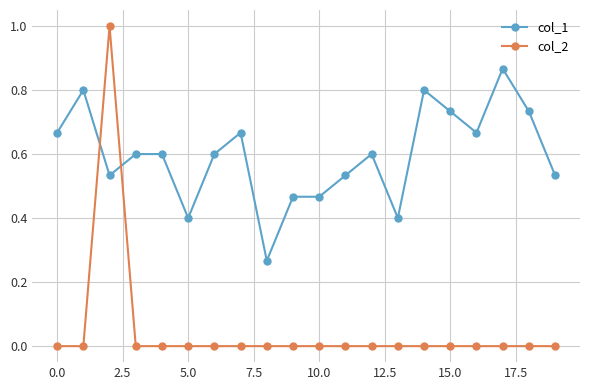

Rank the series by their average value, from highest to lowest.

col_1, col_2